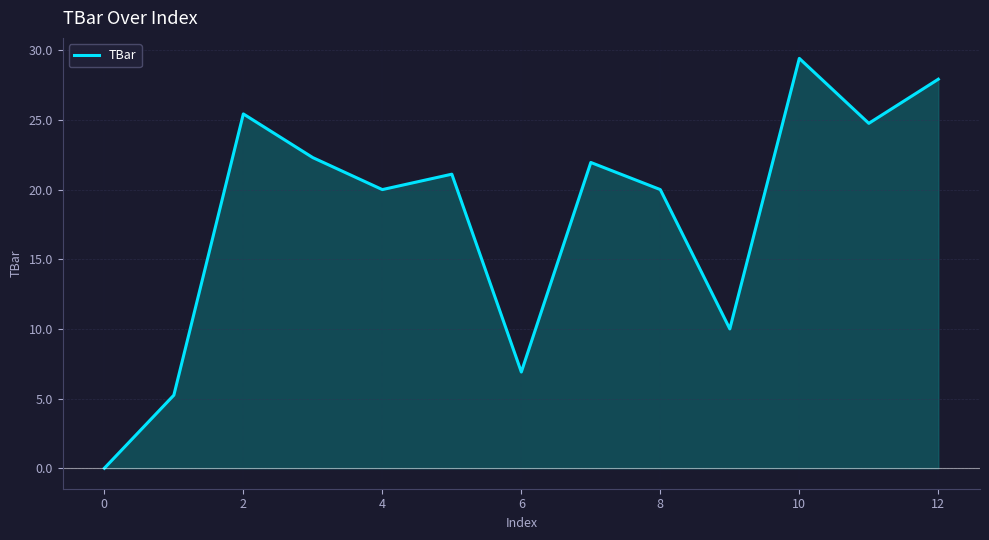

The chart shows a value of 17.8 at 9. True or false?

False